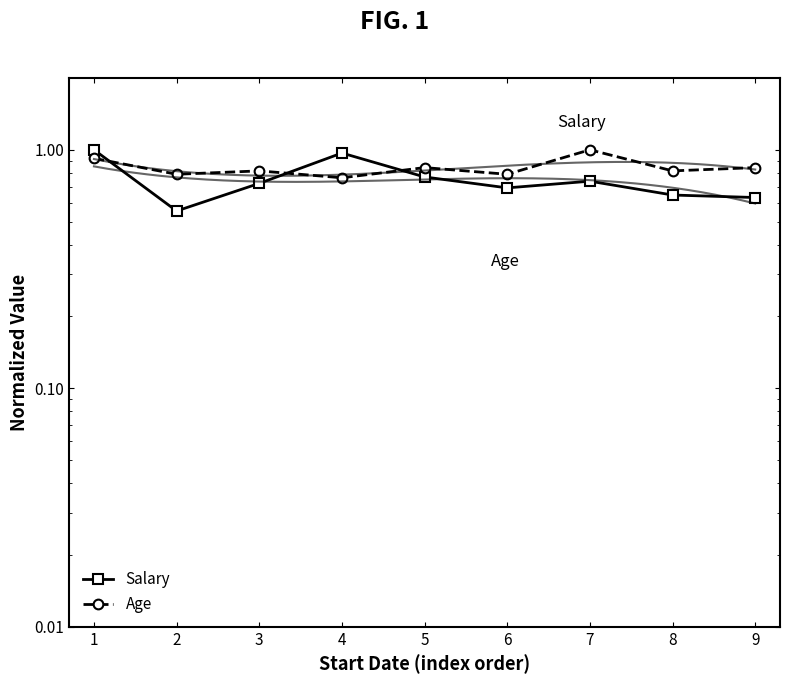

True or false: Age has a value of 1.3 at 6.

False